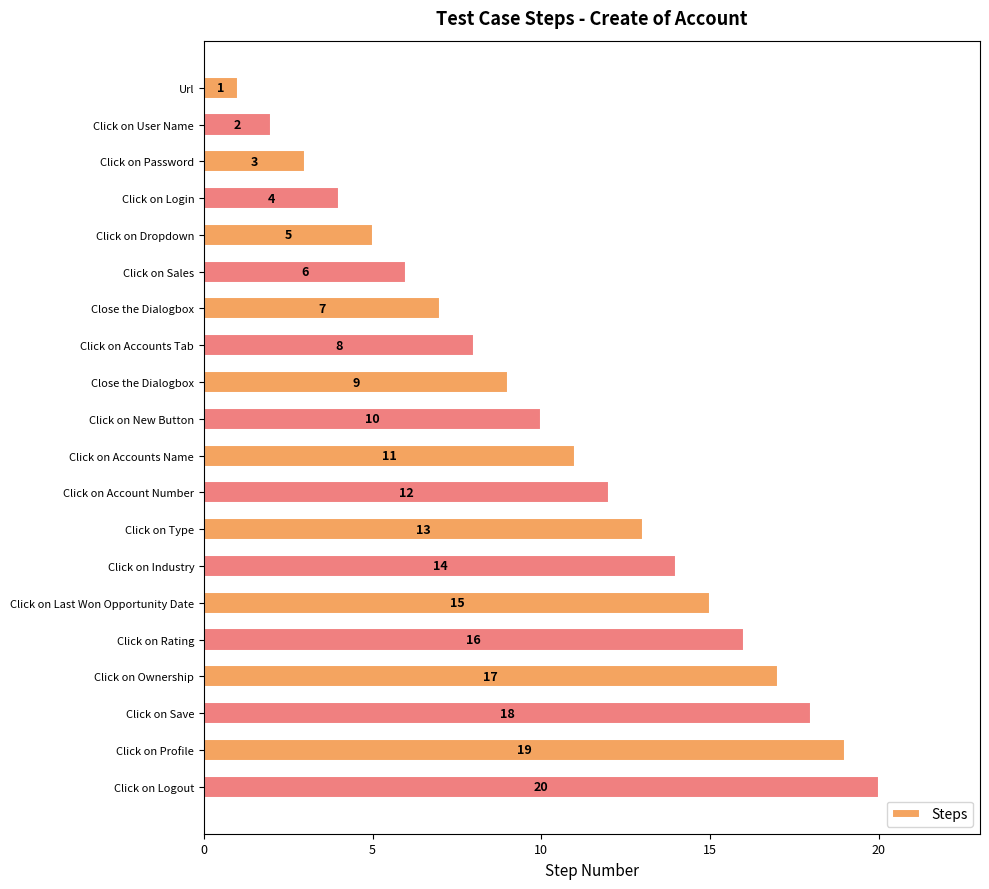

What is the greatest value displayed?

20